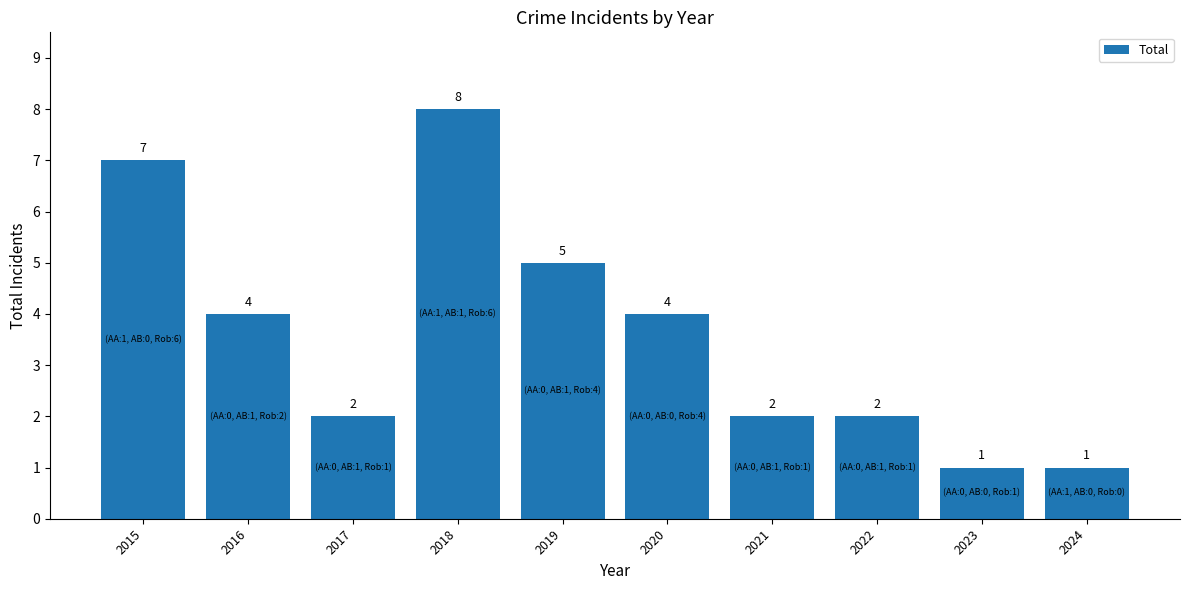

How many bars are there in total?

10